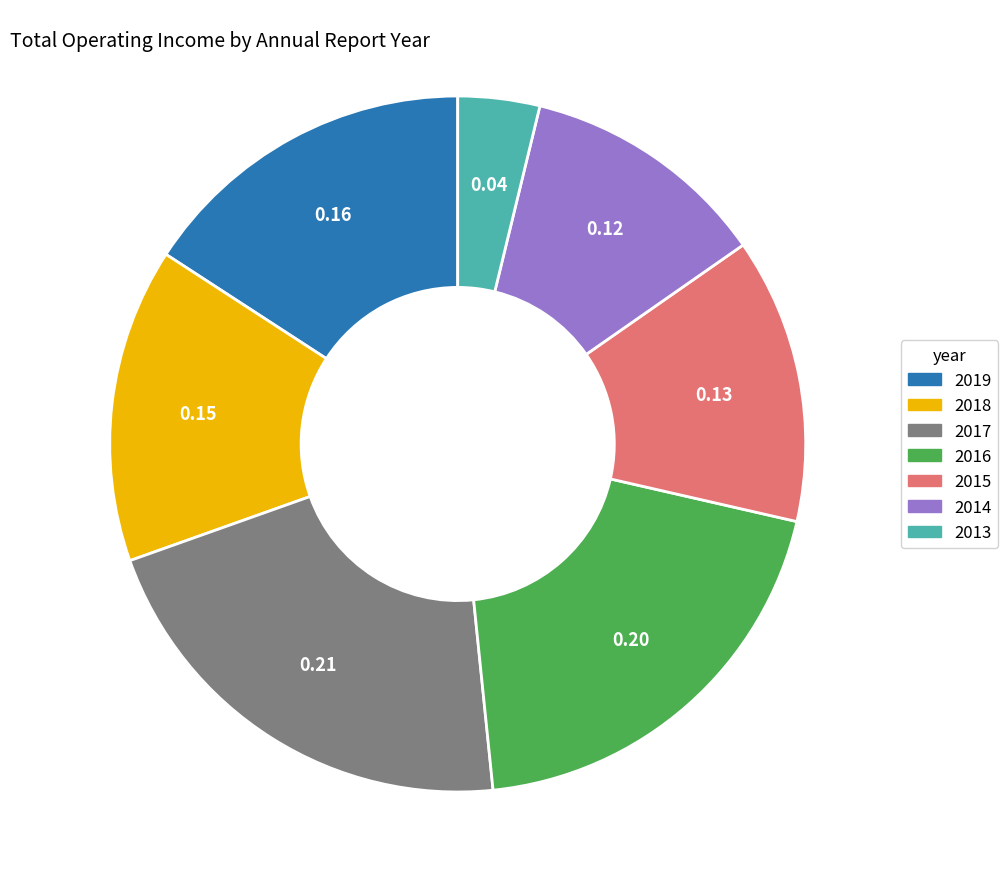

Combined, do 2019 and 2016 account for over 50%?

No